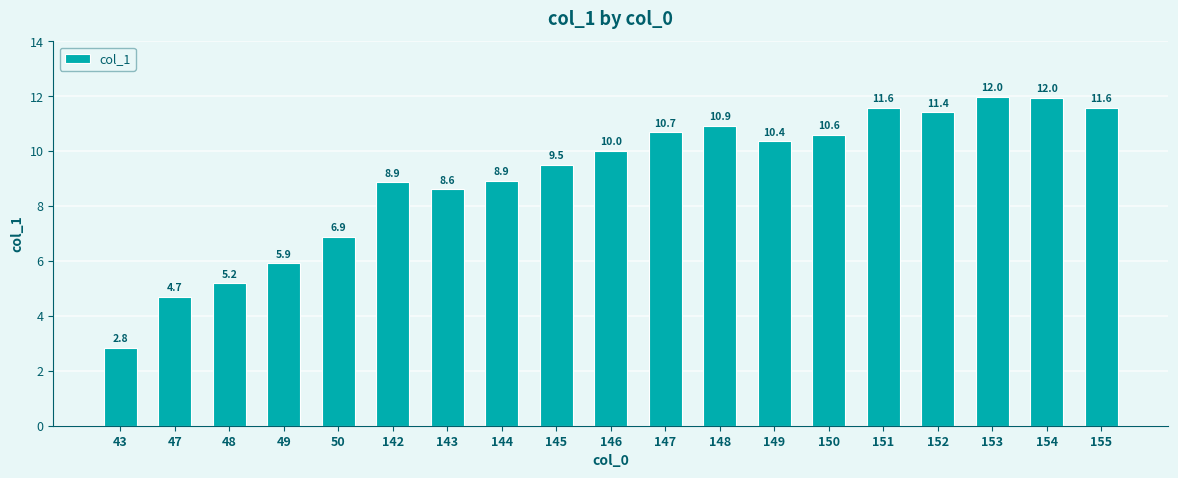

At which label is the value closest to 7?

50